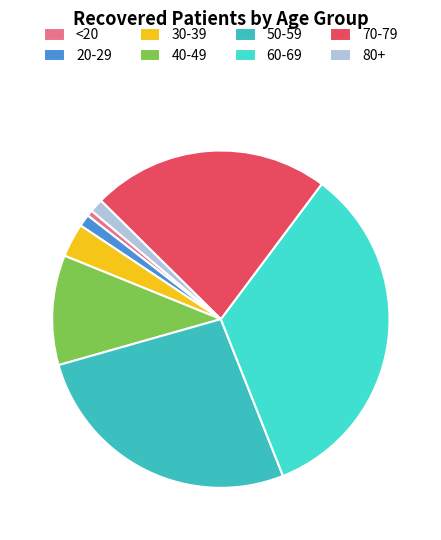

Count the number of slices in the pie.

8